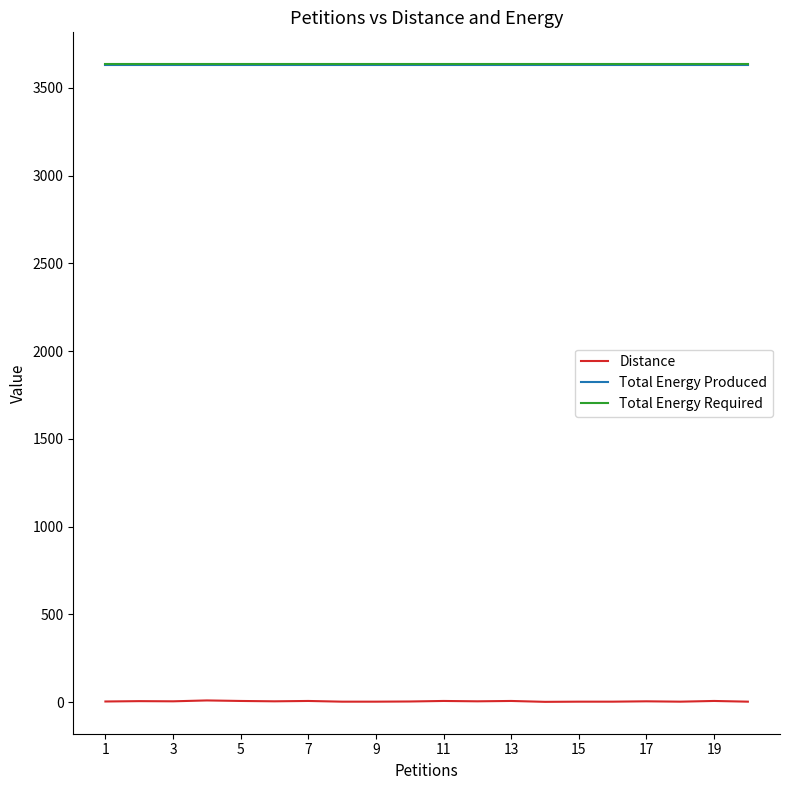

True or false: Total Energy Required and Distance intersect in this chart.

False